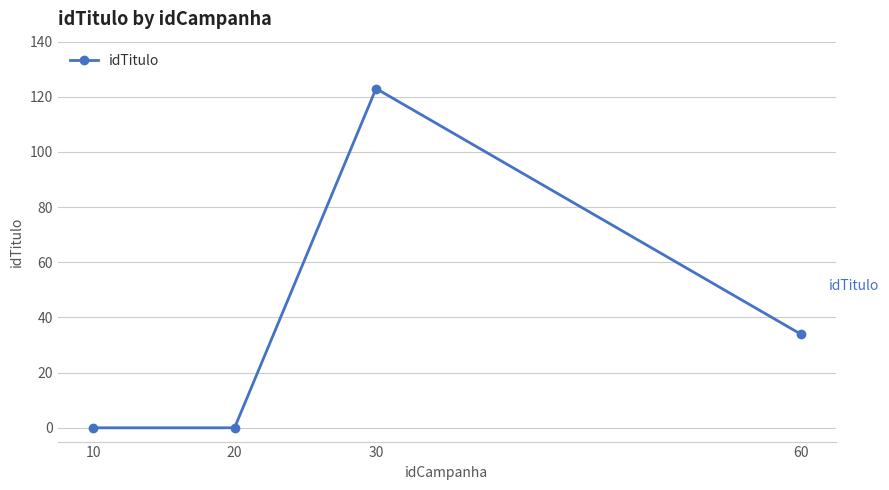

How many distinct data groups are displayed?

1